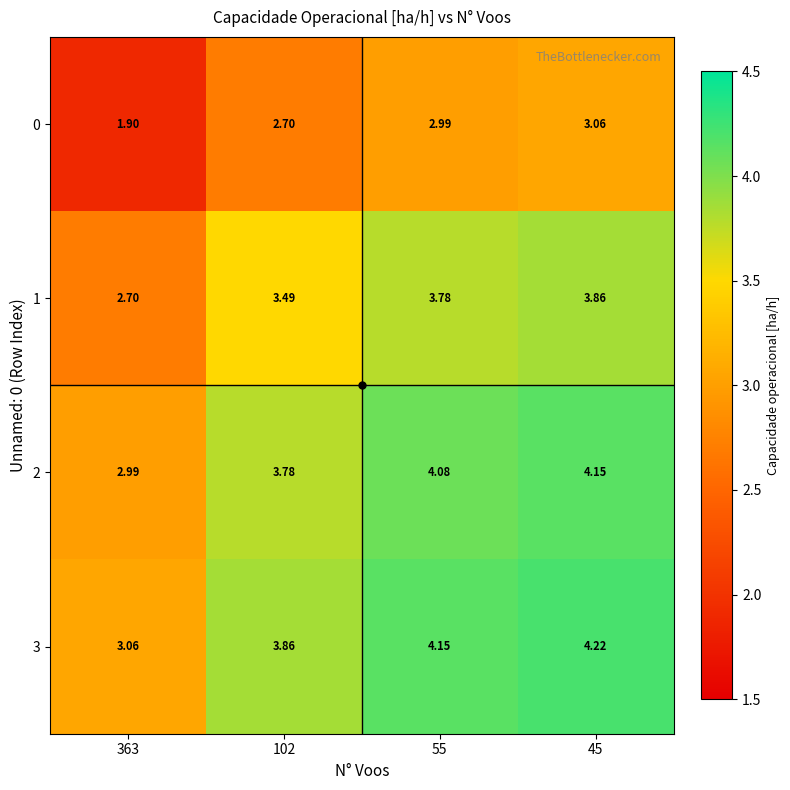

Rank the series at 55 from highest to lowest value.

3, 2, 1, 0